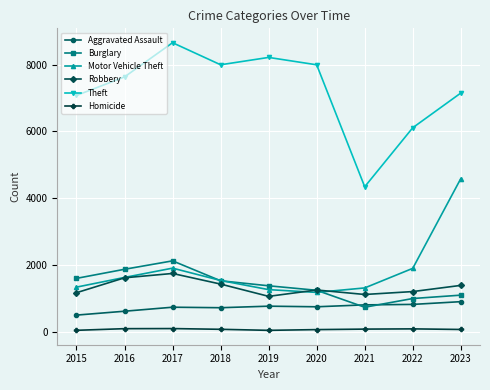

What is the difference between the second highest and minimum values in the Robbery series?

555